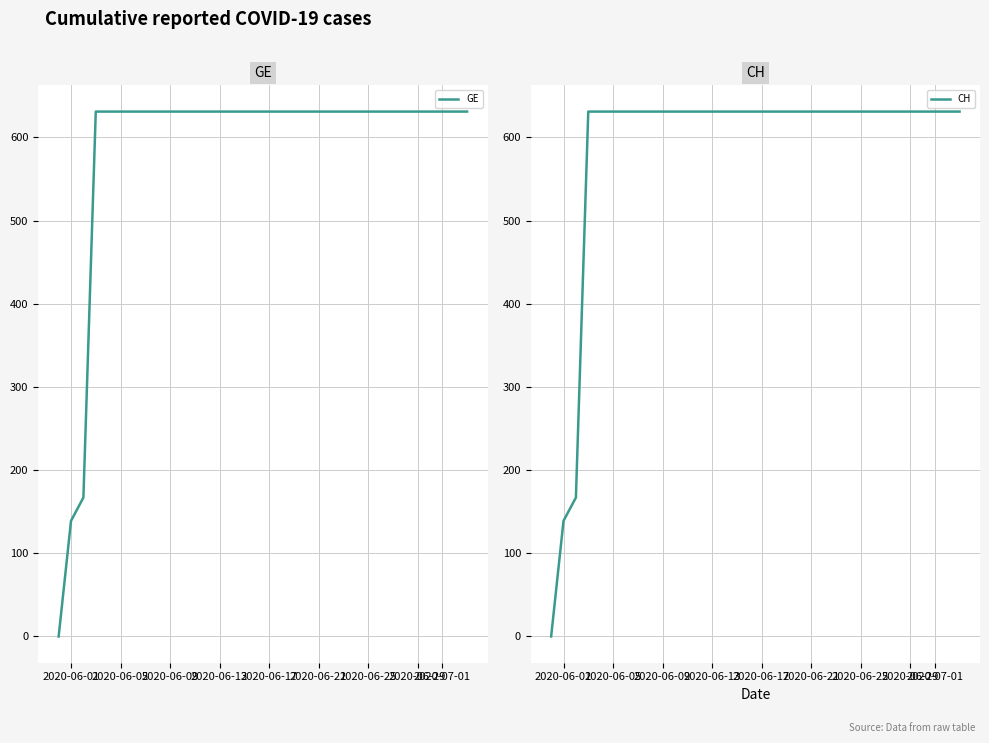

What is the label of the 27th point from the right?

2020-06-29